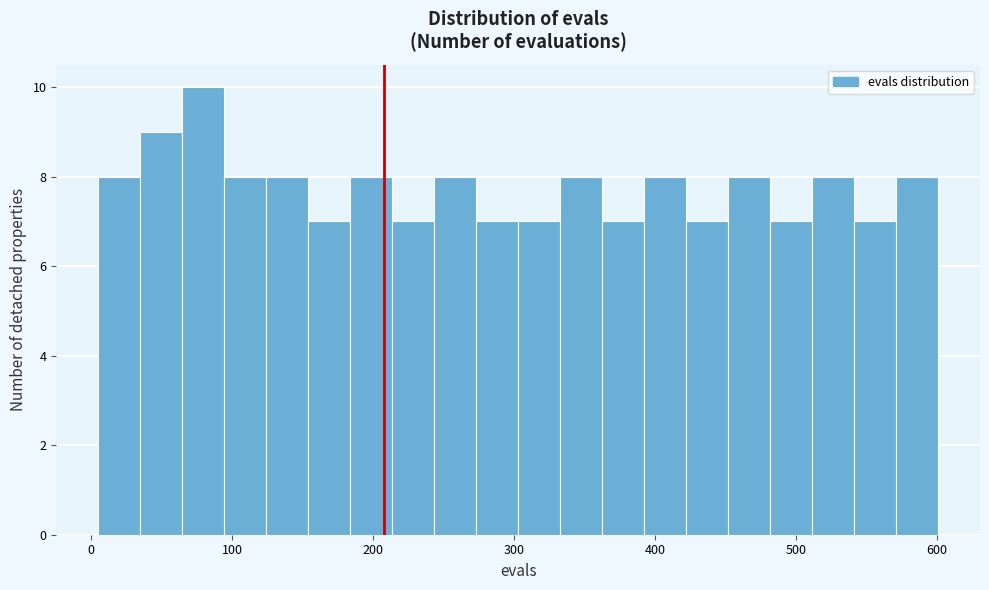

Read against the x-axis, roughly where is the centre of the tallest bar?

80